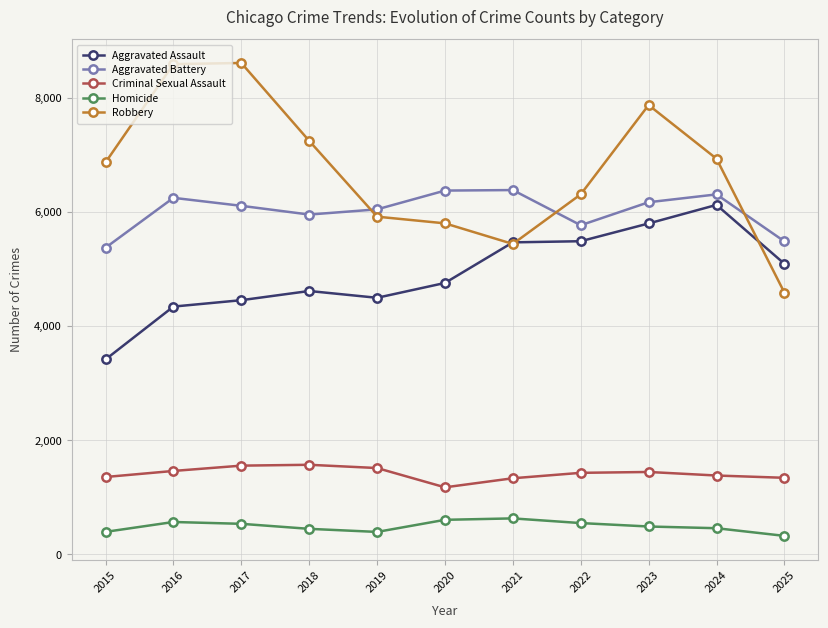

At how many categories does at least one series exceed 2780?

11